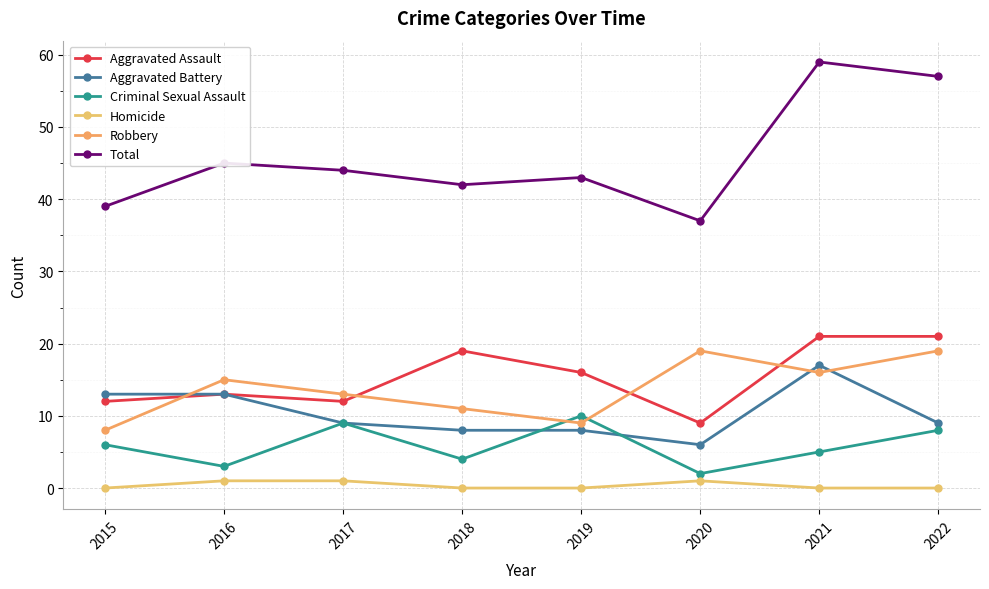

At which category is the sum across all series the highest?

2021